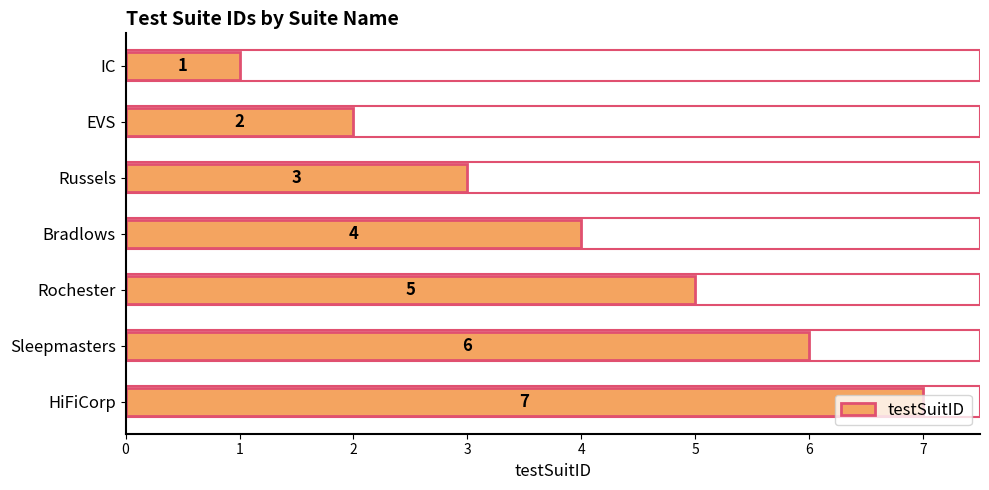

Which category has the lowest value across all series?

IC